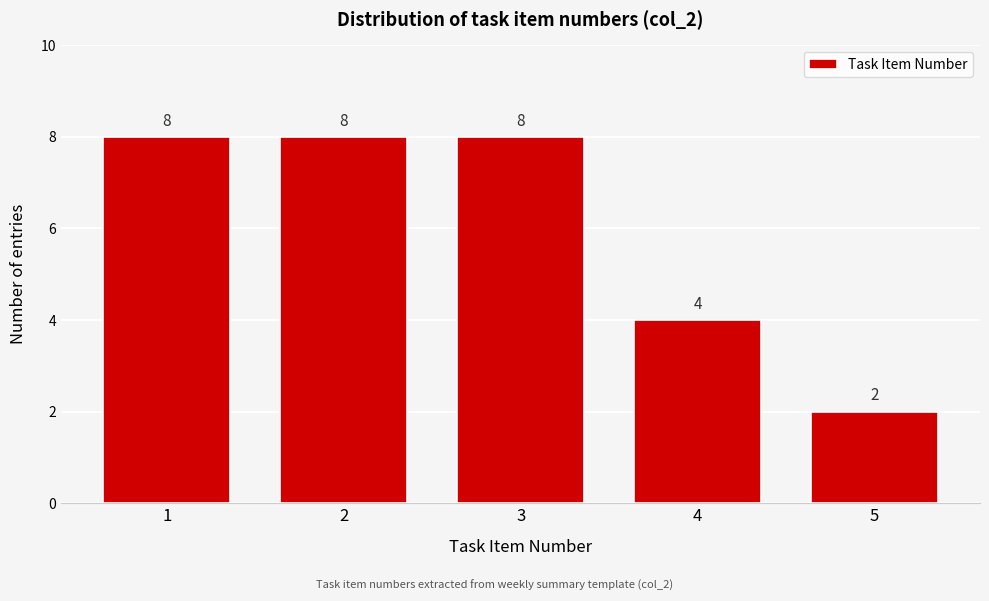

Reading left to right, transcribe this chart: for each bar, give the range it covers on the x-axis and its height.

0.5 to 1.5: 8
1.5 to 2.5: 8
2.5 to 3.5: 8
3.5 to 4.5: 4
4.5 to 5.5: 2